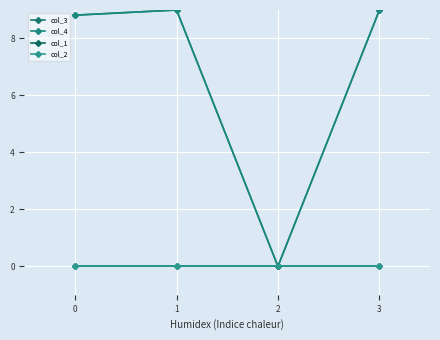

True or false: col_3 has a value of 2.2 at 3.

False